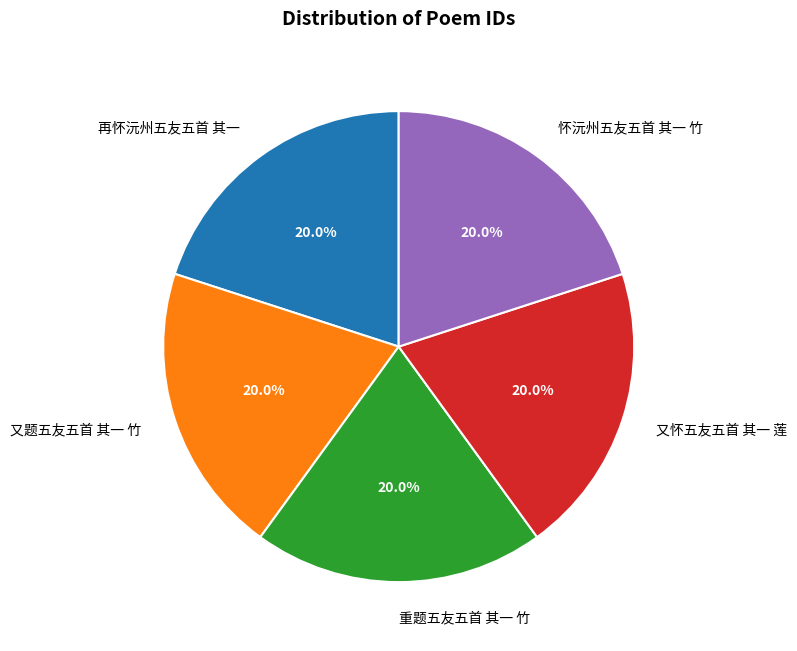

What percentage is NOT represented by 怀沅州五友五首 其一 竹?

80.0%